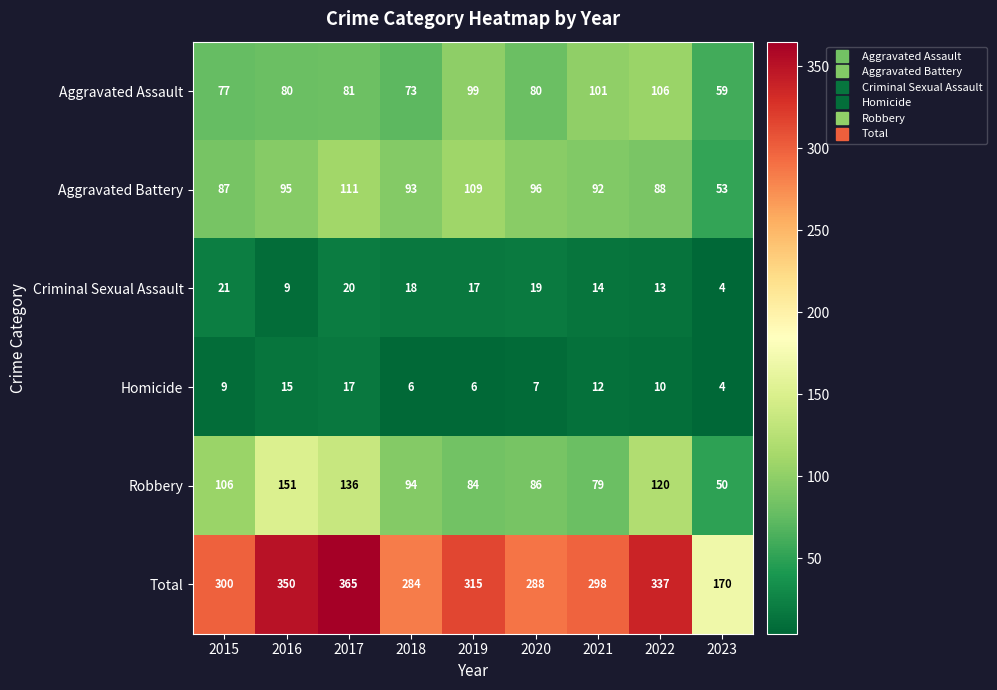

Which series has the largest total across all categories?

Total